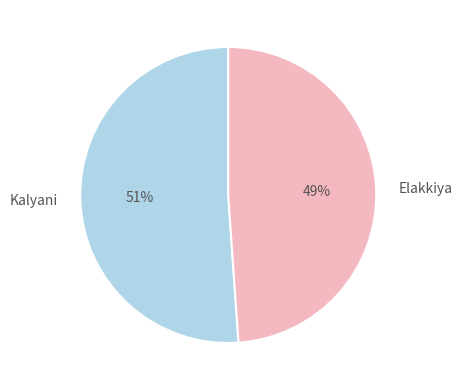

To the nearest percent, what portion does Kalyani represent?

51%